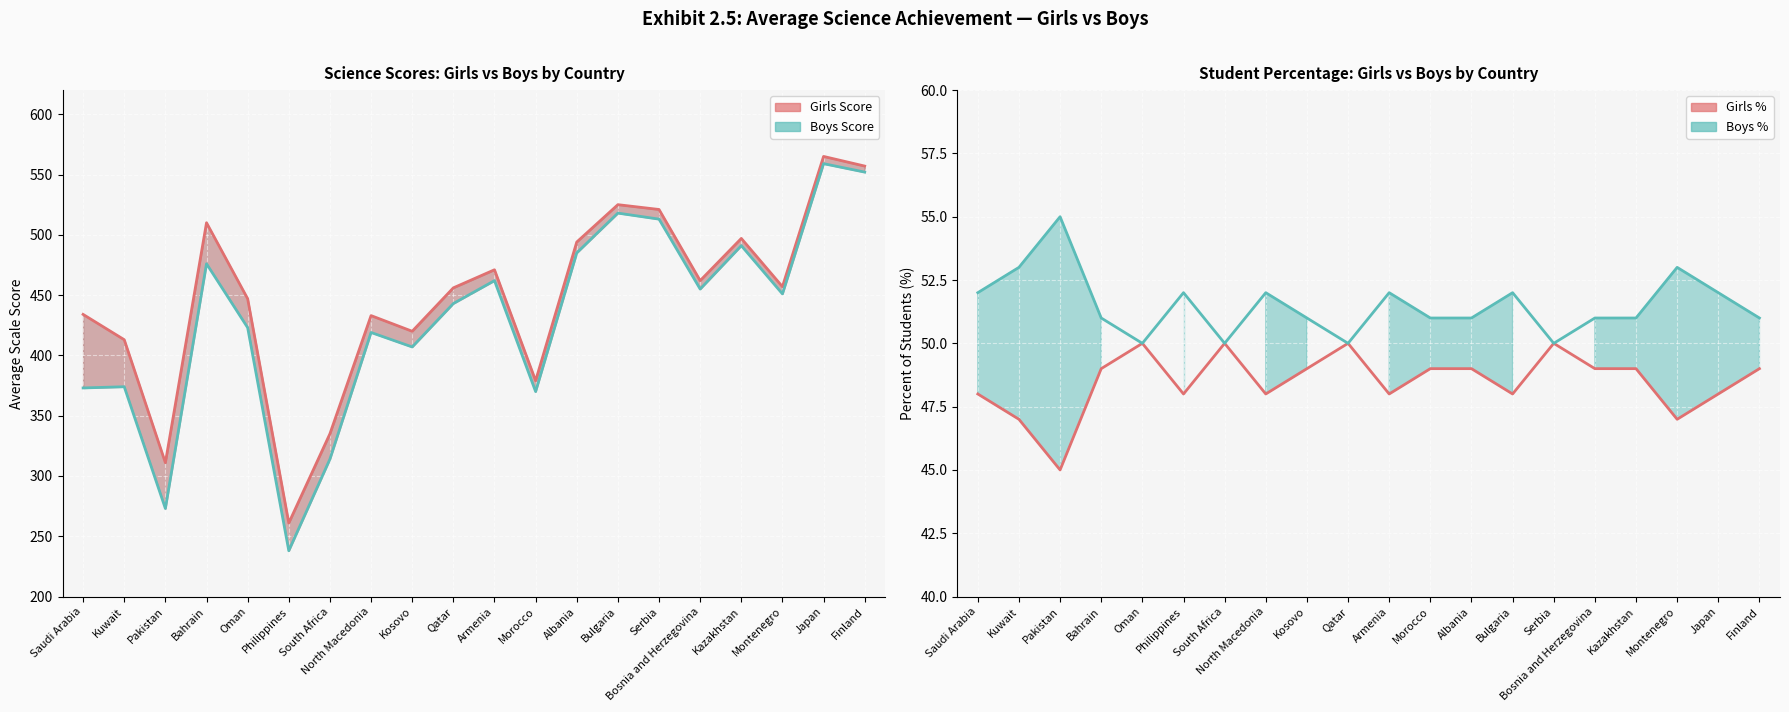

How many lines are shown in the chart?

4